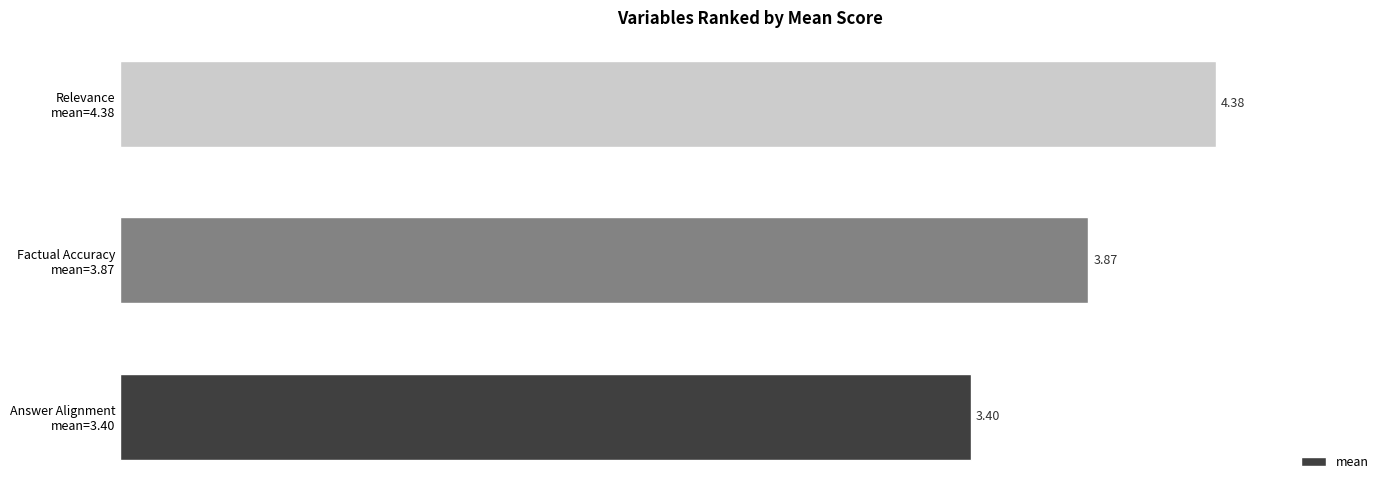

What is the difference between the second highest and minimum values?

0.5